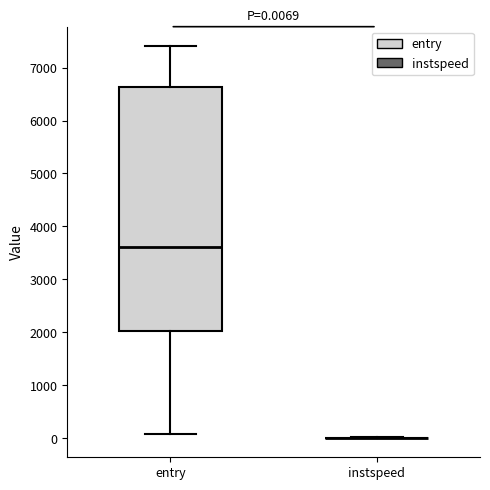

Comparing the boxes themselves (not the whiskers), which one is the tallest?

entry